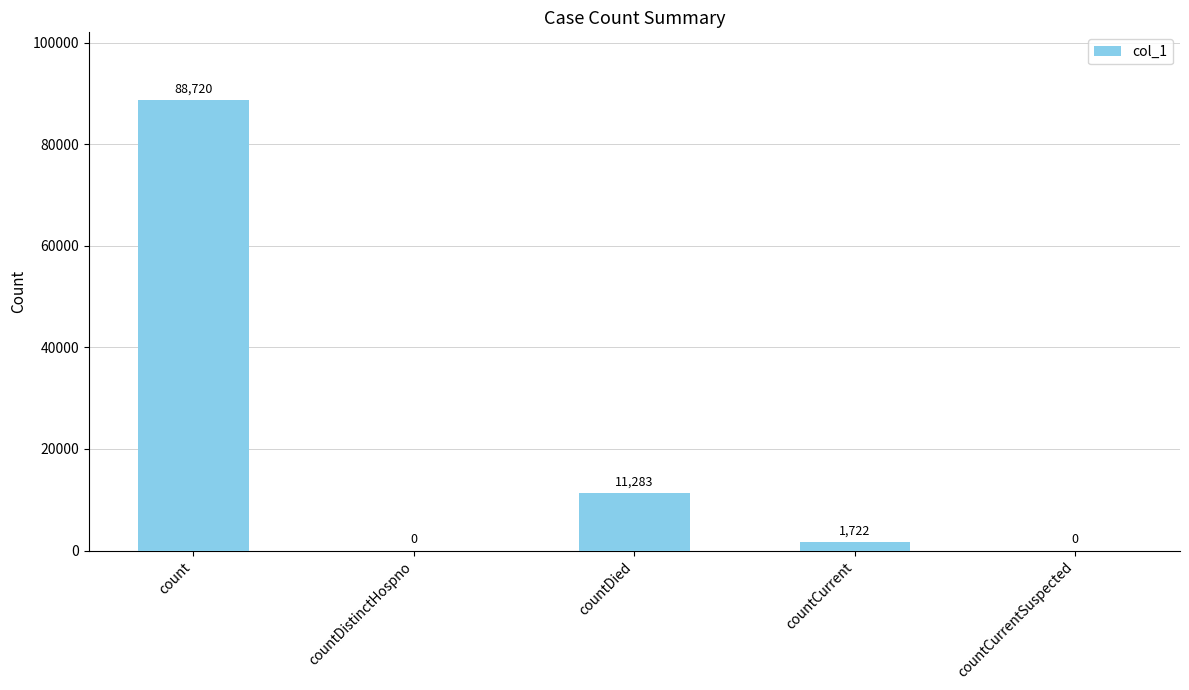

How many categories are shown in the chart?

5